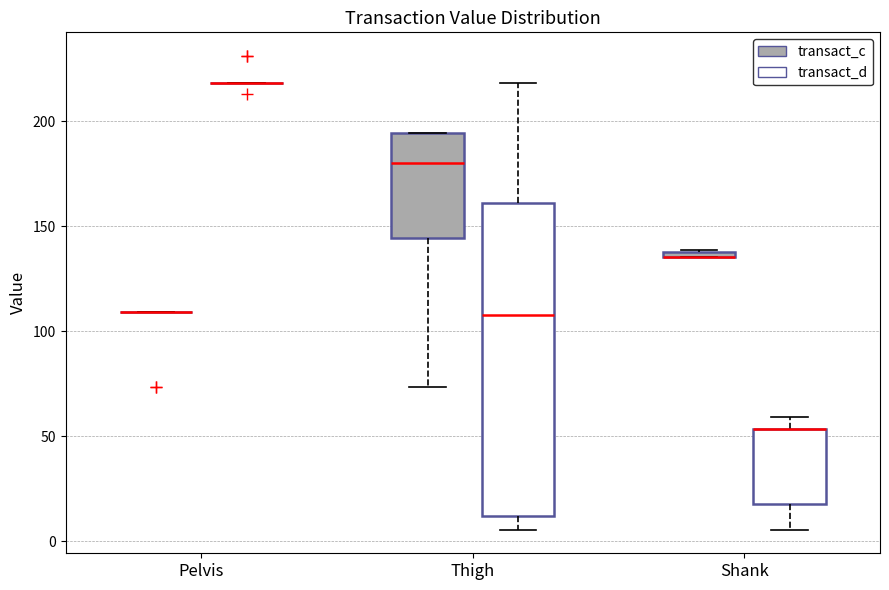

Which box is the tallest, from its lower edge to its upper edge?

Thigh (transact_d)